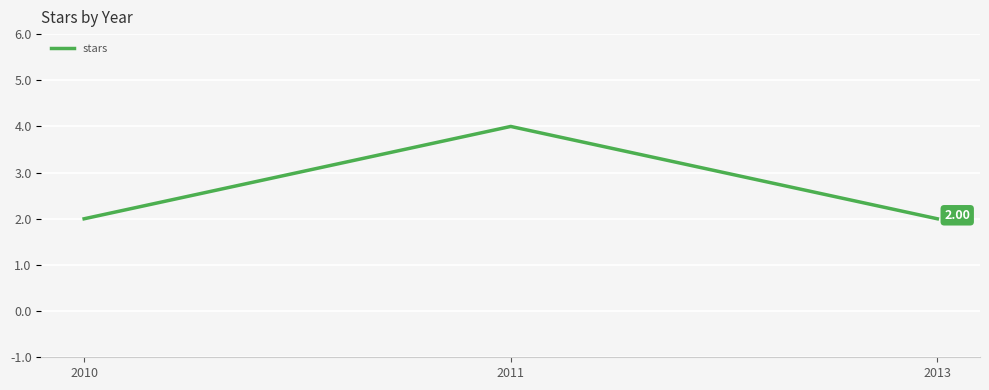

What is the sum of the values at 2013 and 2011?

6